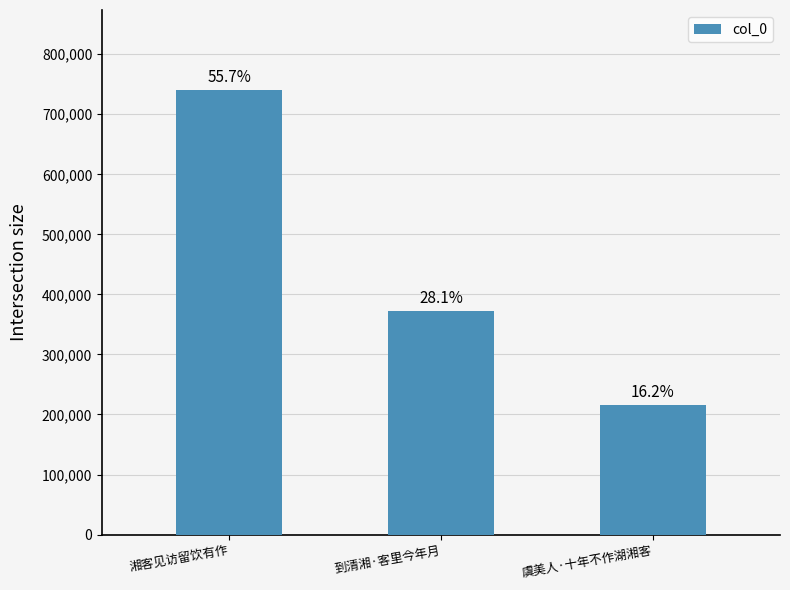

How many bars are there in total?

3